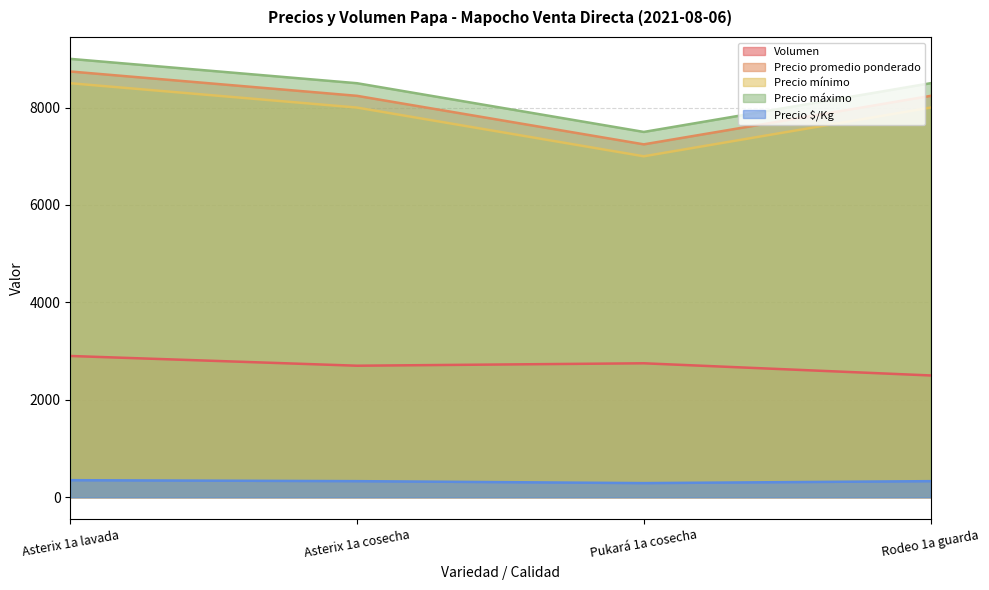

What is the maximum value for Precio mínimo?

8500